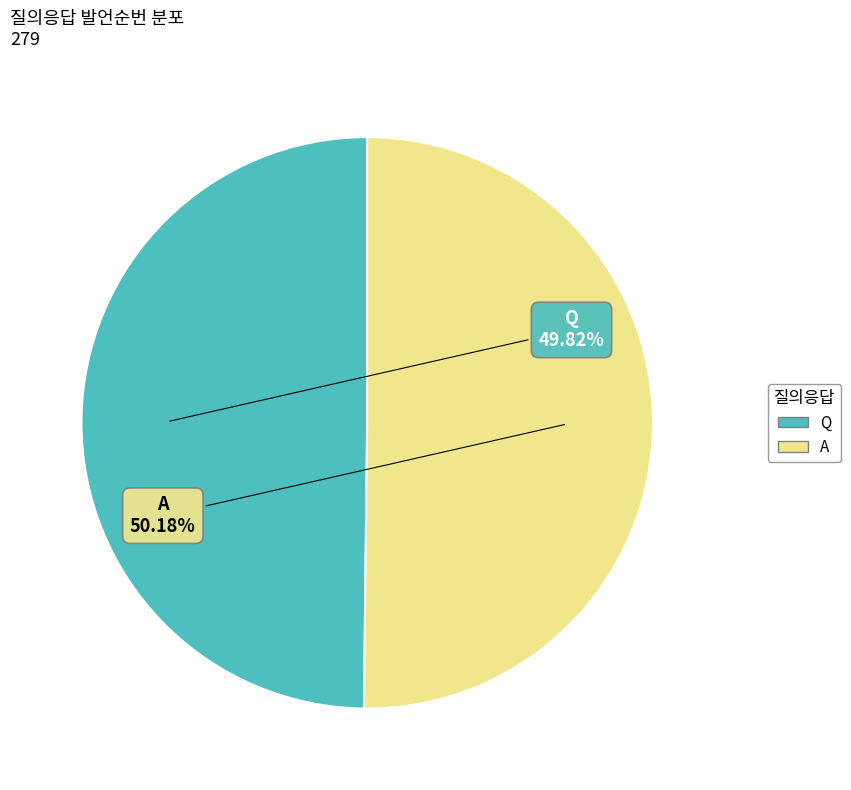

What is the ratio of the value at Q to the value at A?

1.0